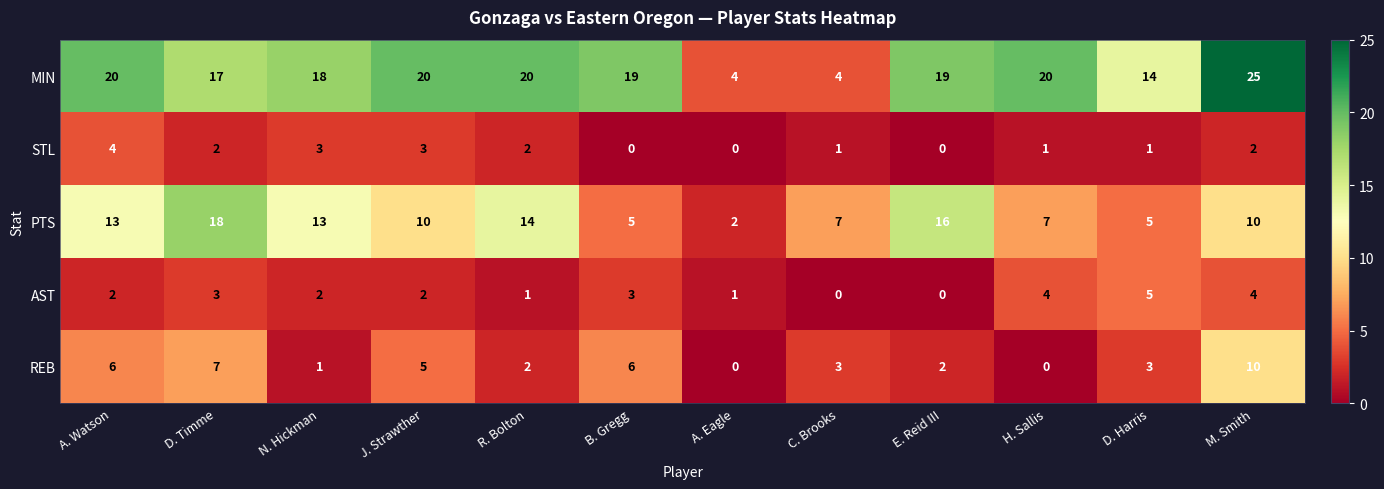

What is the difference between the maximum and minimum values in the STL series?

4